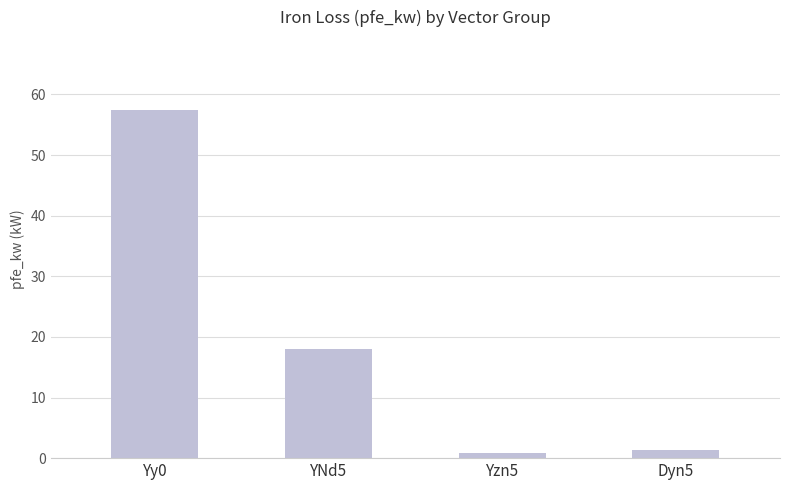

Reading left to right, what are all the values shown in this chart?

57.5	18.0	0.8	1.3